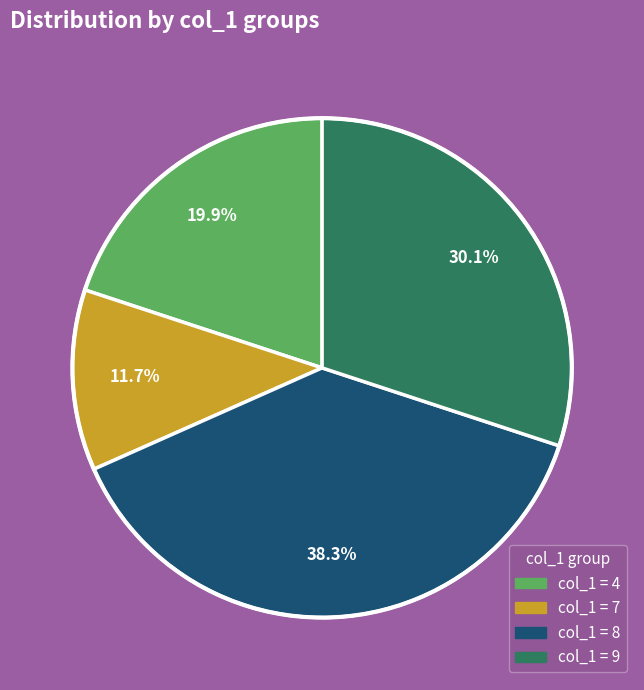

Is there any slice that represents more than half of the pie?

No